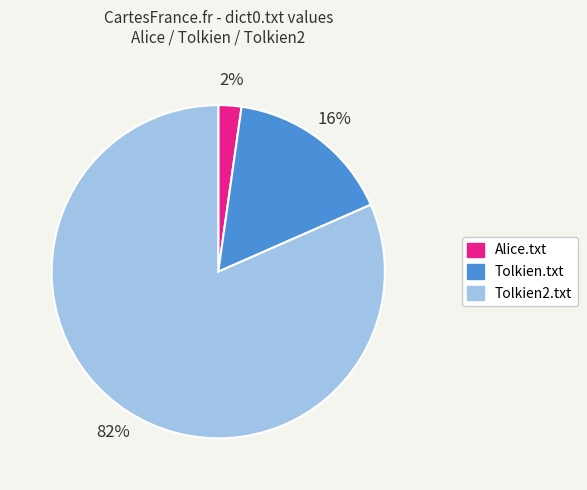

To the nearest percent, what portion does Tolkien2.txt represent?

82%